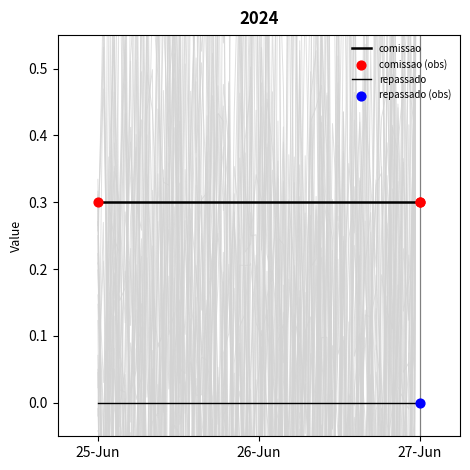

Which series has the largest total across all categories?

comissao